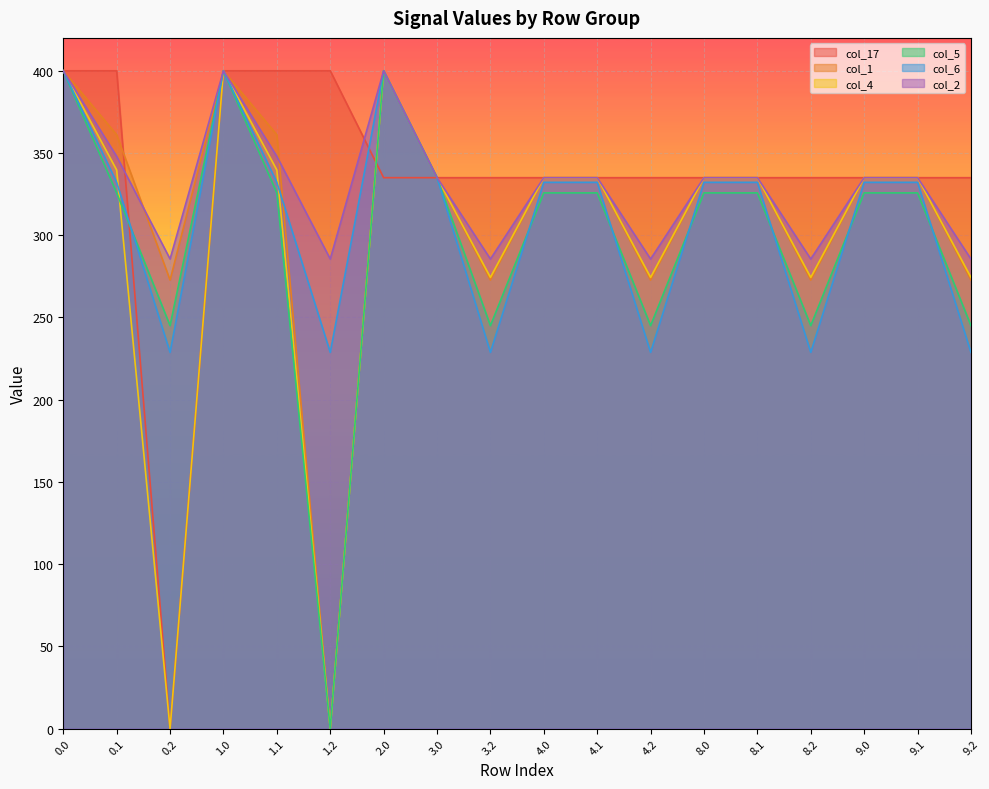

In col_6, how many points are higher than both neighbors (excluding endpoints)?

2